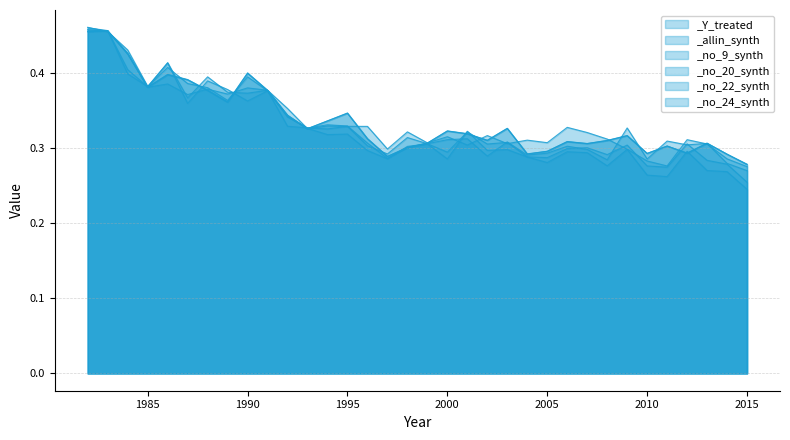

What is the lowest value of the _no_22_synth series?

0.2